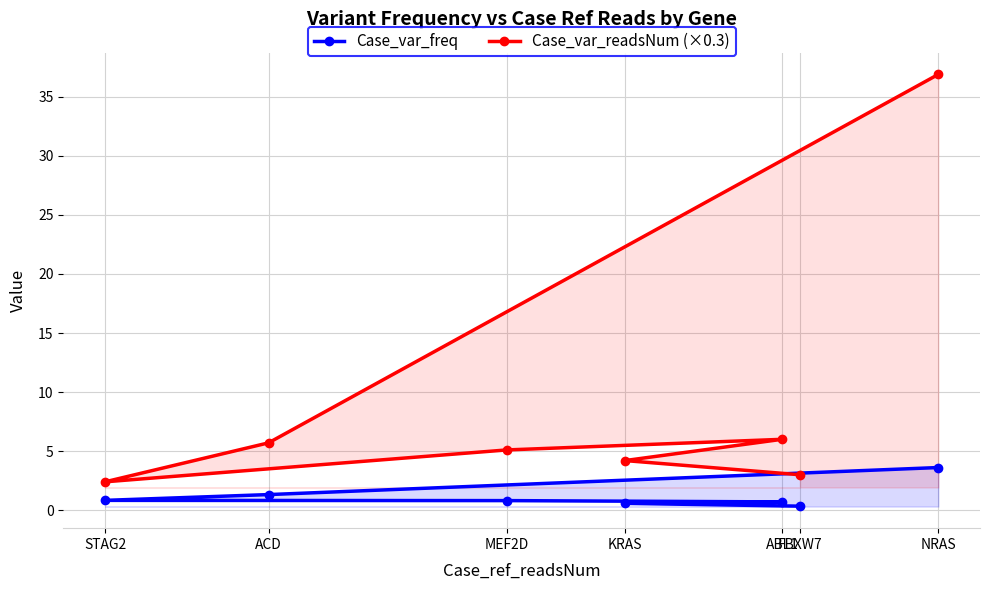

Rank the series at MEF2D from highest to lowest value.

Case_var_readsNum (×0.3), Case_var_freq